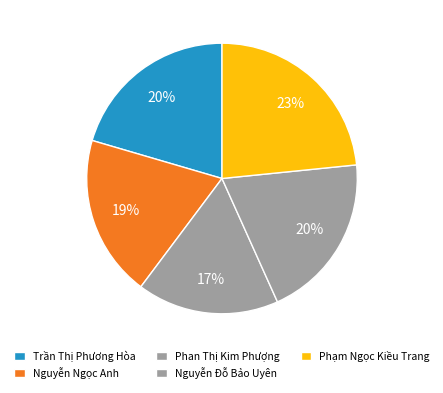

How many segments does this pie chart have?

5